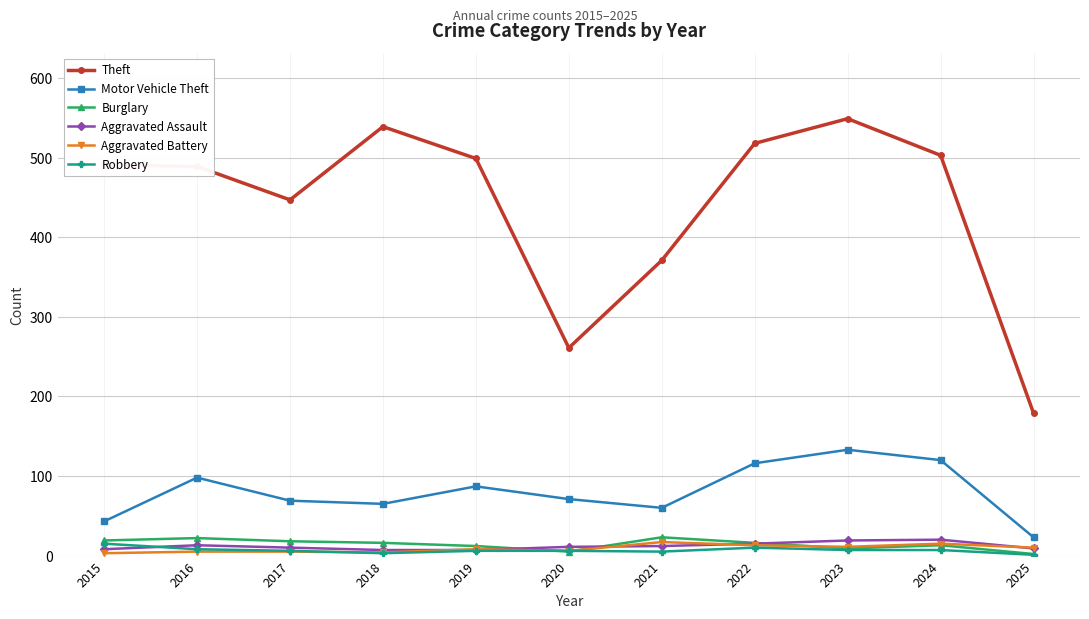

Which series changed the most between 2019 and 2024?

Motor Vehicle Theft